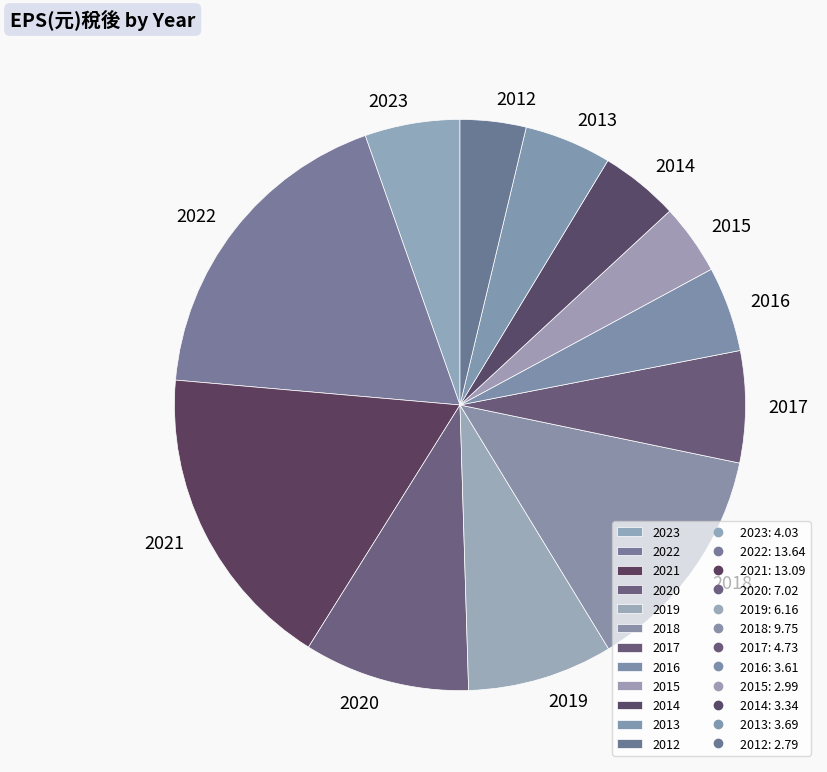

Which slice is the largest?

2022